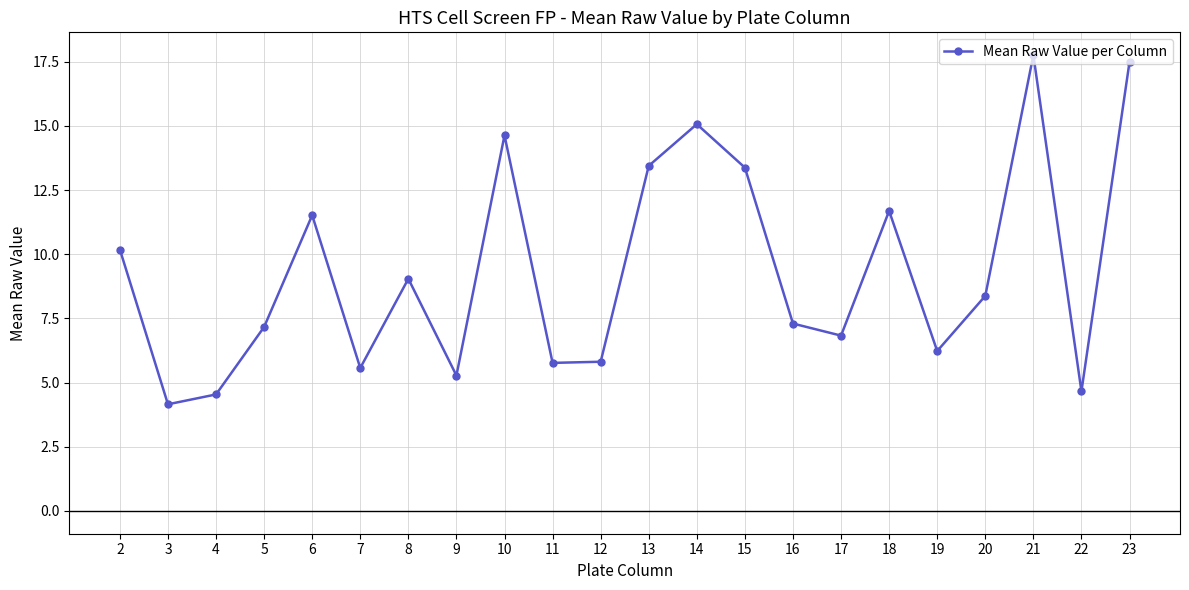

What is the value of the 16th point from the left?

6.8